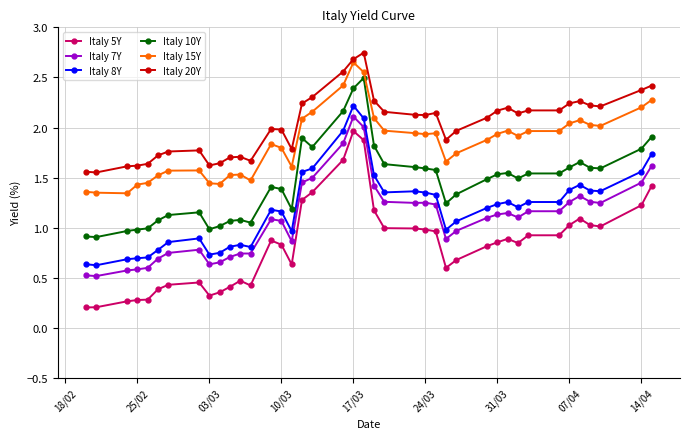

Which series has the largest range (max minus min)?

Italy 5Y